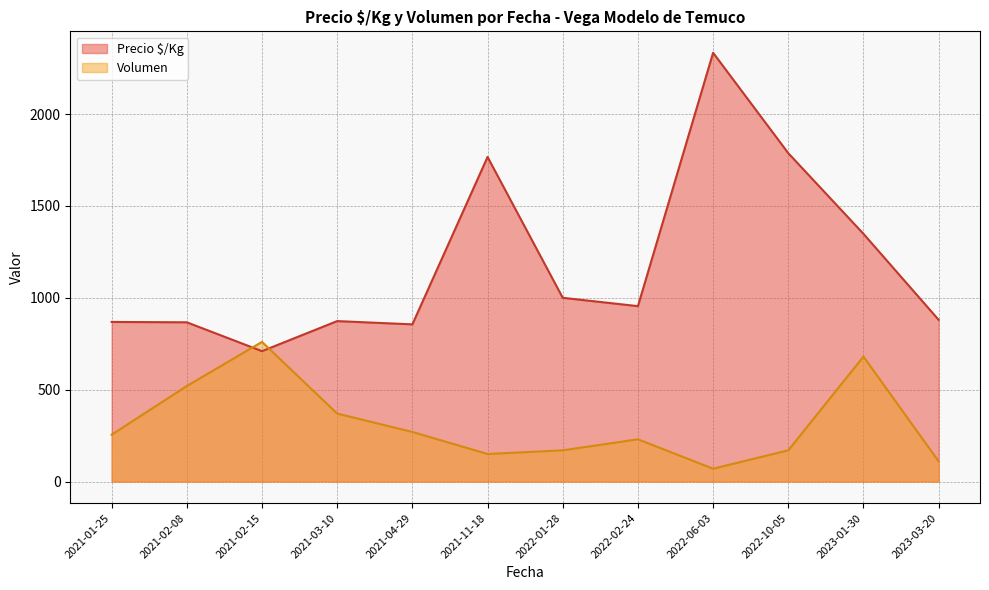

True or false: Precio $/Kg and Volumen cross at least once.

True